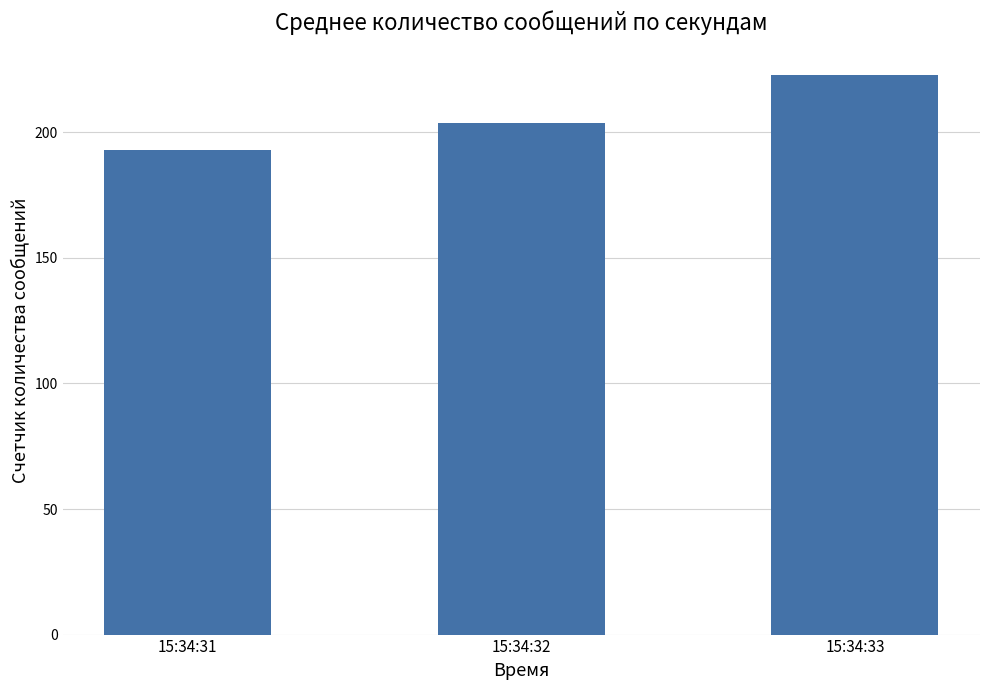

Reading left to right, transcribe all the data shown in this chart.

15:34:31=193.0	15:34:32=203.5	15:34:33=223.0